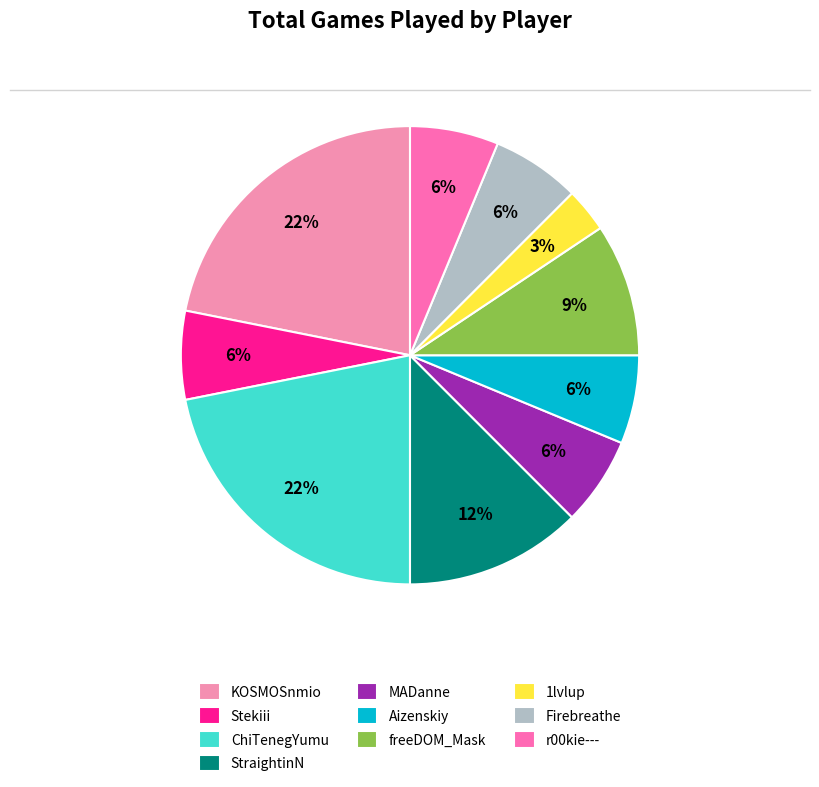

Combined, do KOSMOSnmio and MADanne account for over 50%?

No